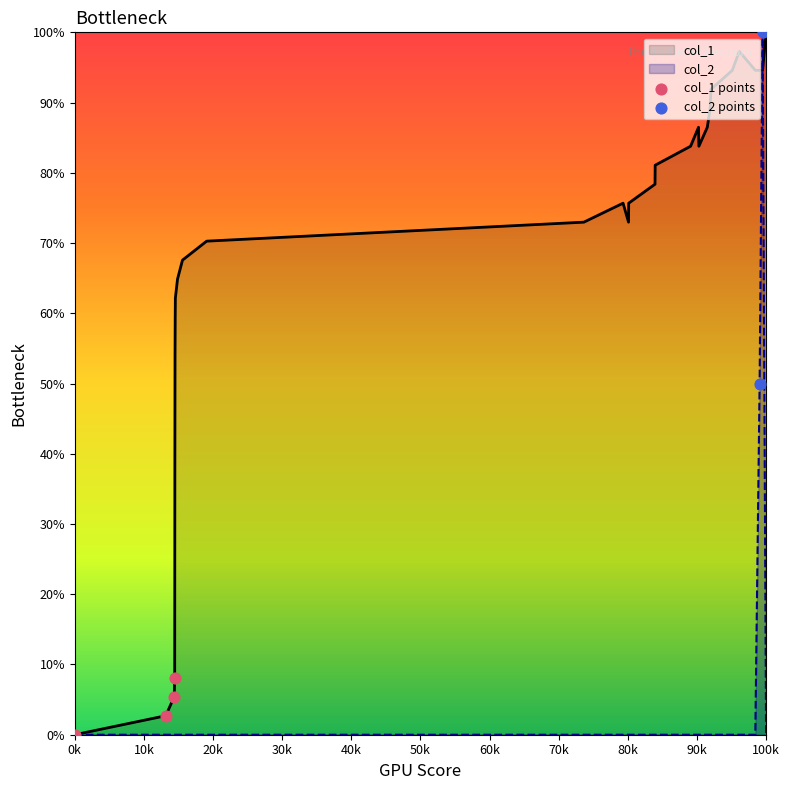

Which series has the largest total across all categories?

col_1